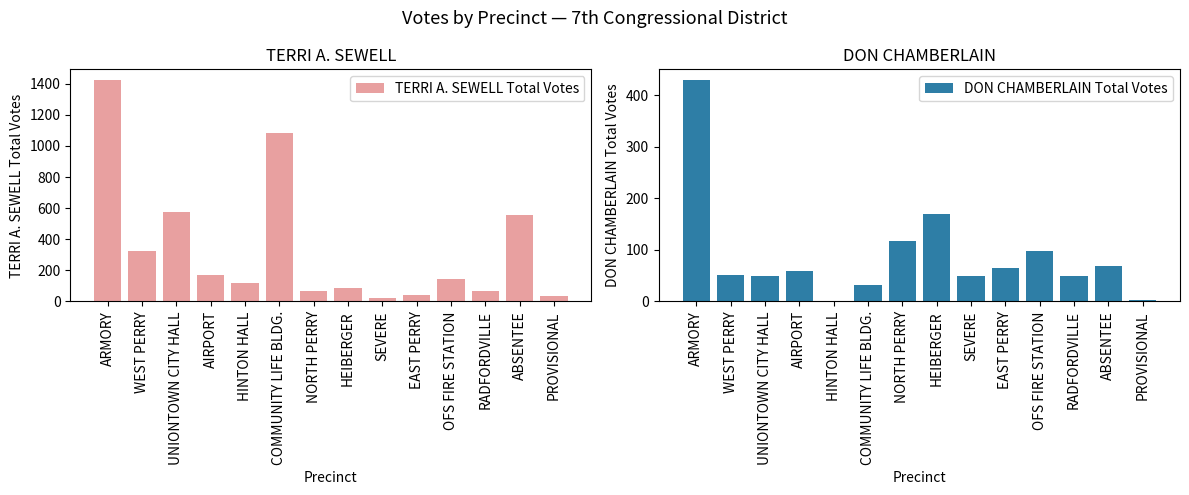

What is the value of the DON CHAMBERLAIN Total Votes bar at the 12th from the left?

50